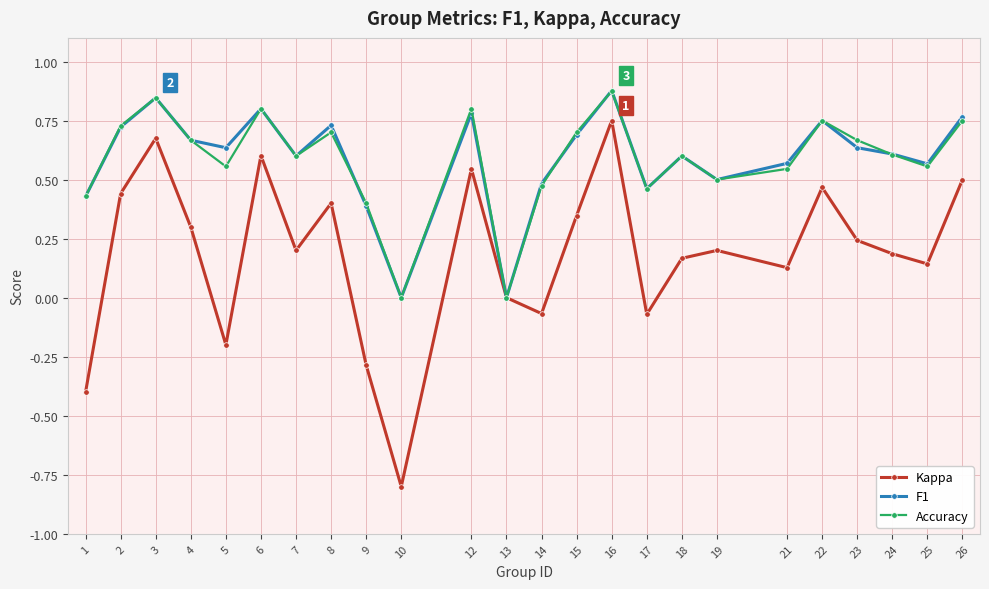

Does the chart display data point markers on the line(s)?

Yes